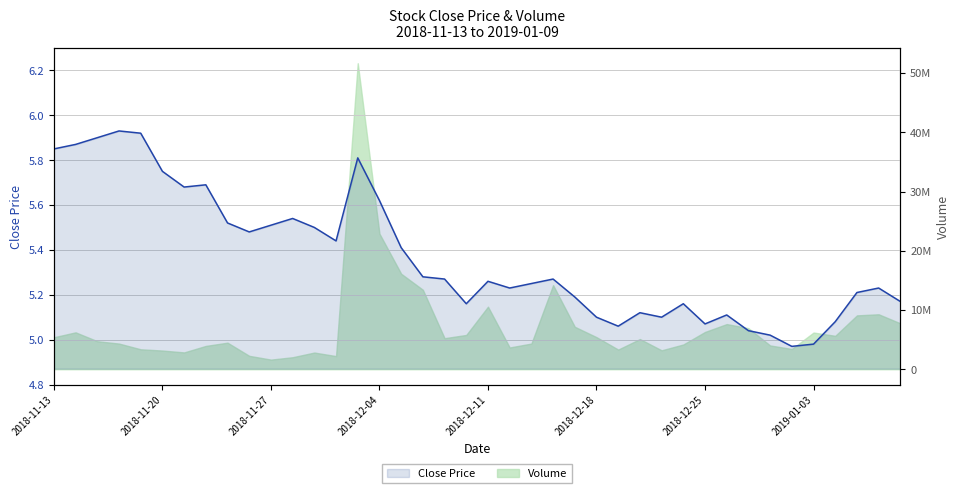

The value at 13 is 2.0. True or false?

False